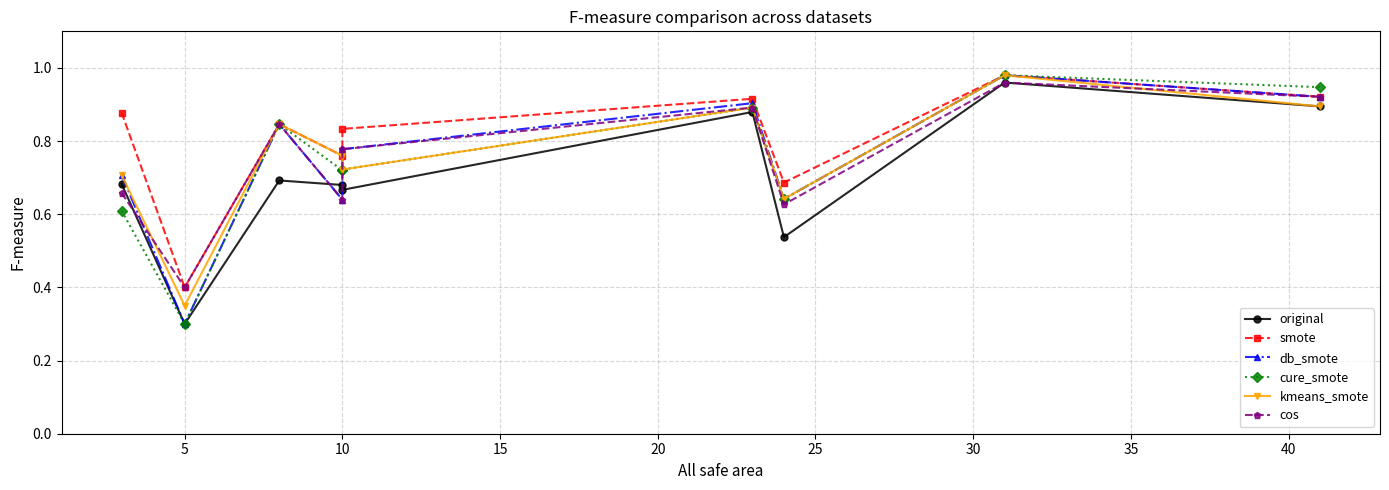

True or false: cure_smote has a value of 1.7 at 40.

False